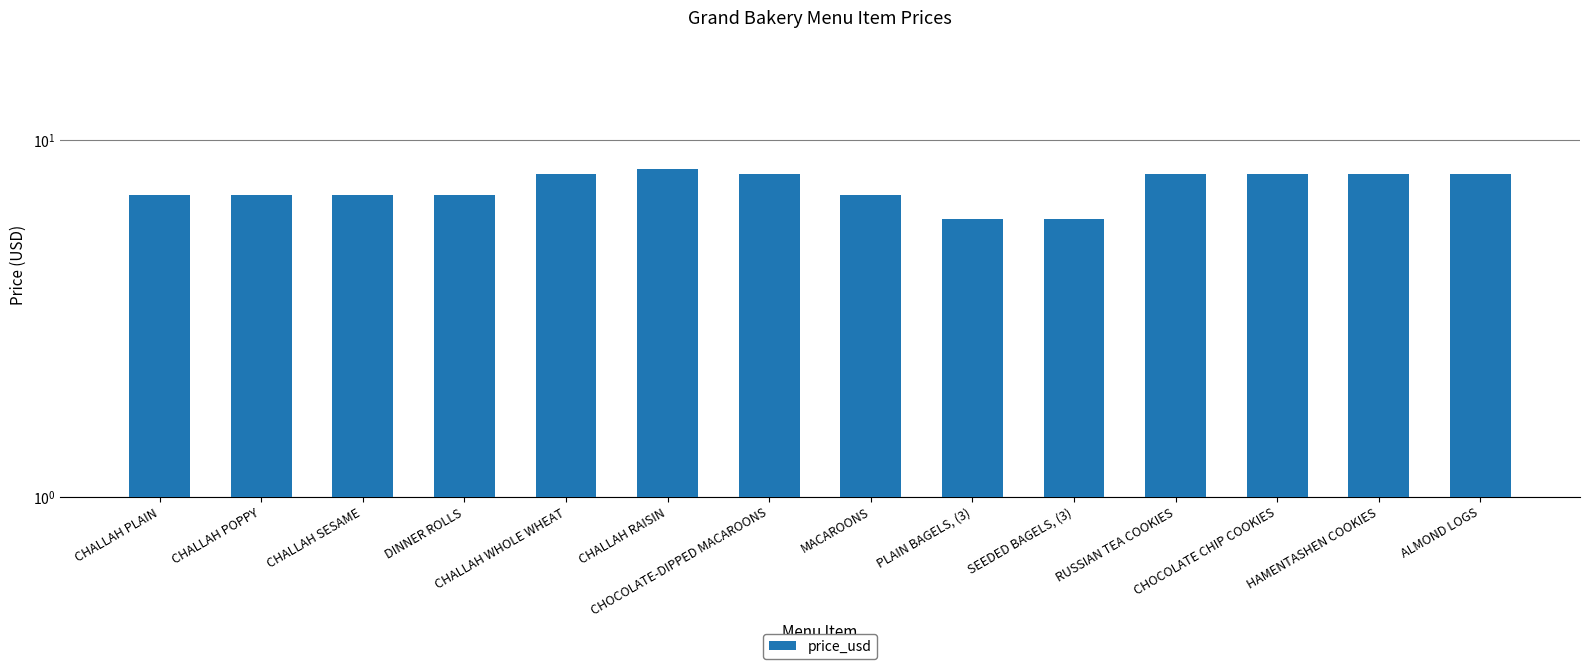

How many series are shown in this chart?

1